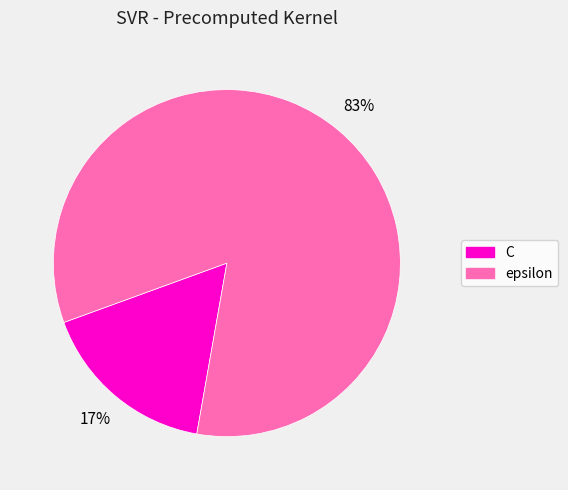

Which slice is the smallest?

C